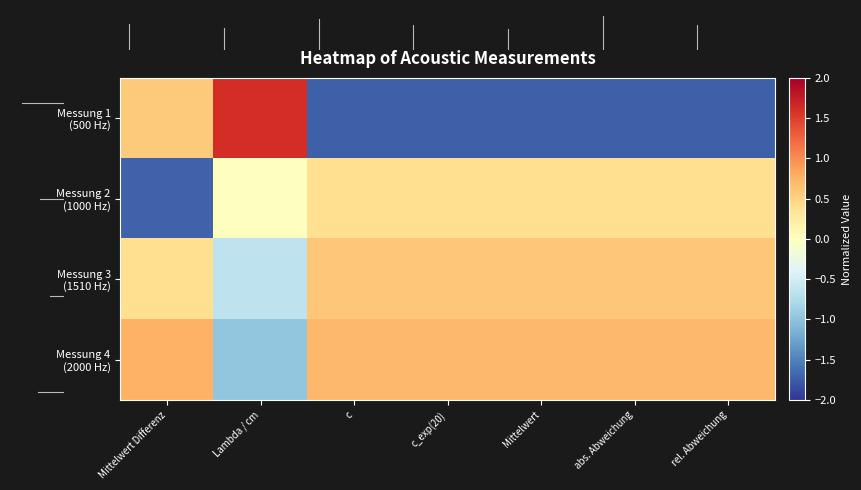

At abs. Abweichung, list the series in order from smallest to largest.

row_0, row_1, row_2, row_3